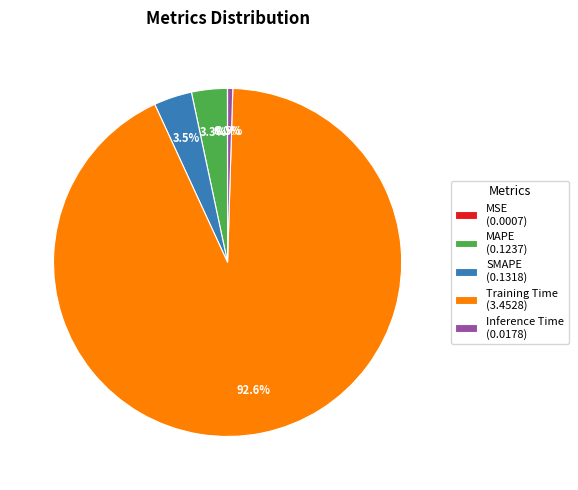

True or false: Inference Time accounts for 7% of the total.

False